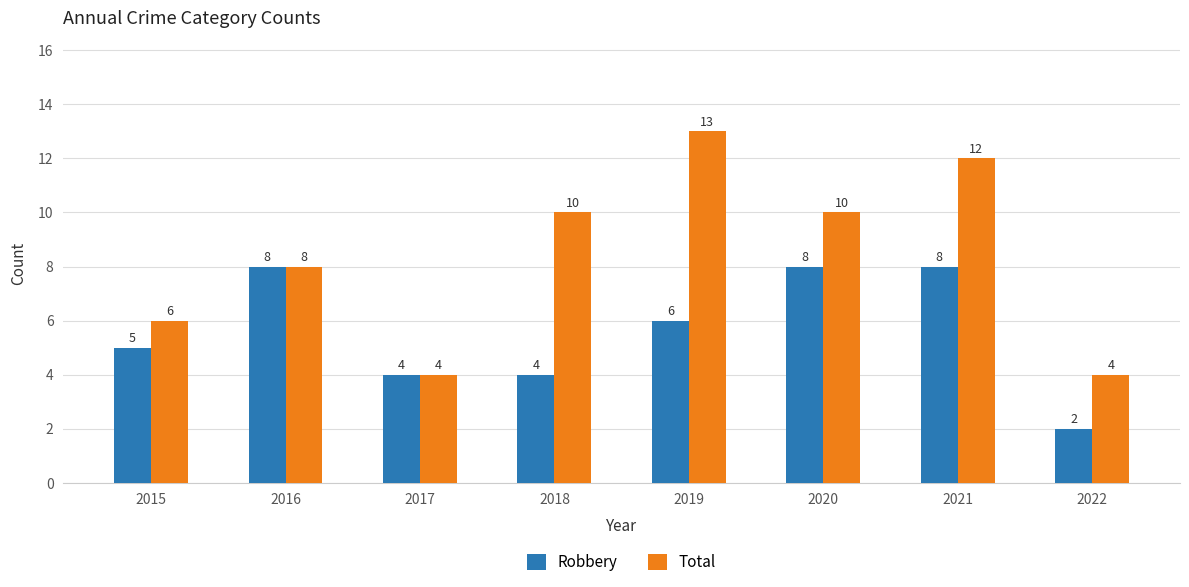

What is the value of the Total bar at the 7th from the left?

12